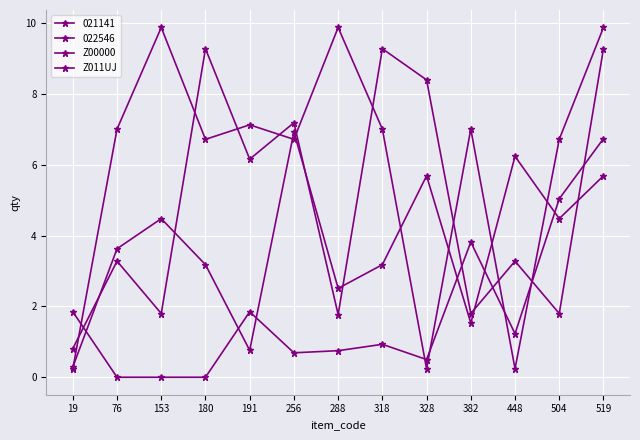

Rank the categories by Z011UJ value from lowest to highest.

19, 328, 448, 180, 256, 504, 76, 318, 382, 191, 153, 288, 519